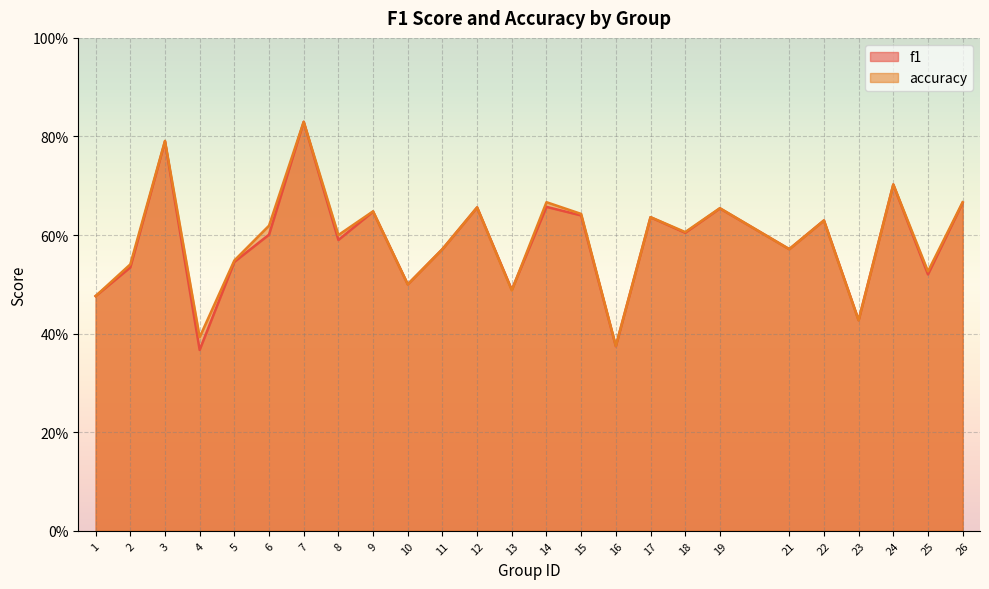

Is it true that f1 equals 0.6 at 8?

True